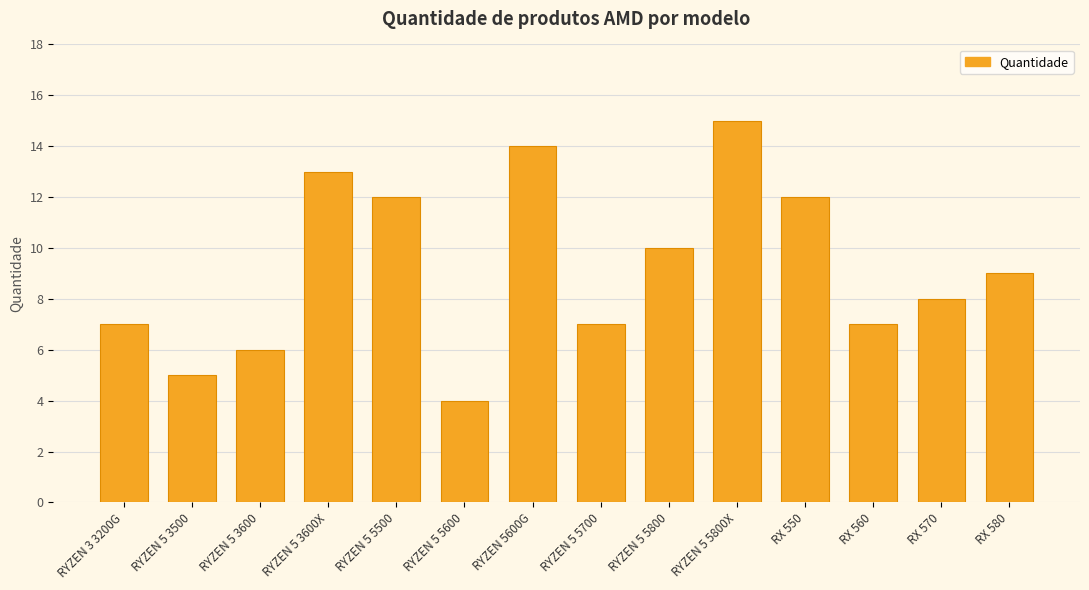

Which category has the highest value across all series?

RYZEN 5 5800X